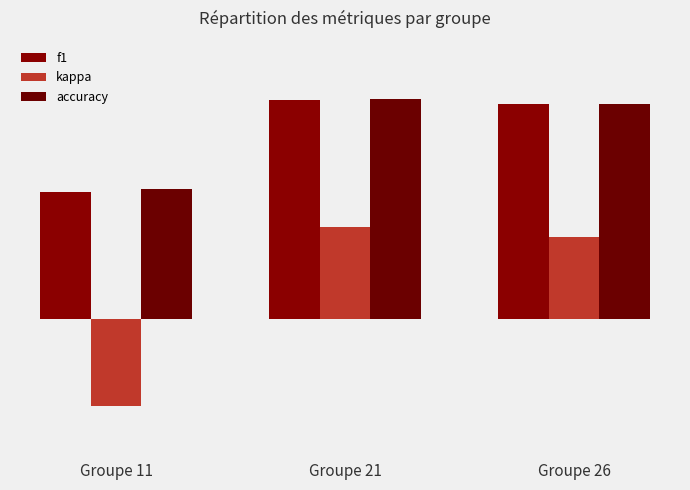

Read the f1 value at Groupe 26.

0.6